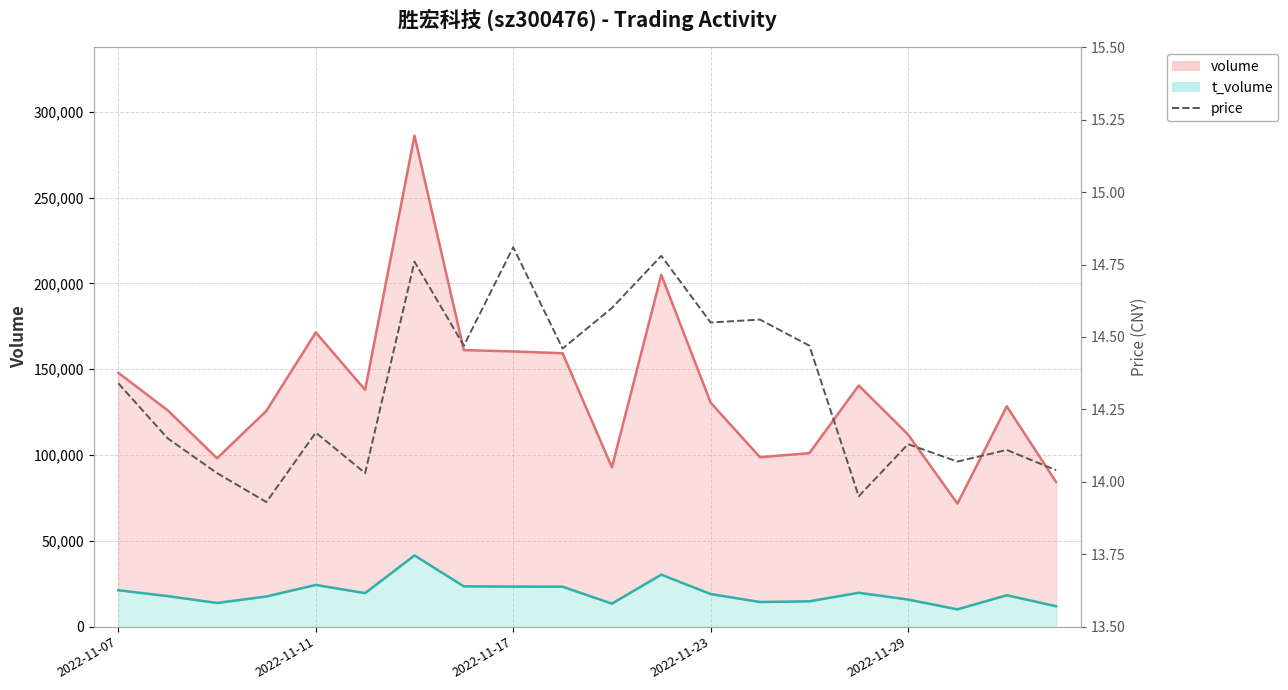

What is the difference between the second highest and second lowest values in the t_volume_line series?

18412.0